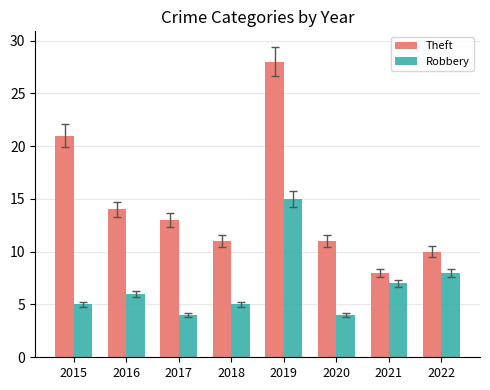

At which label is Theft closest to 18?

2015